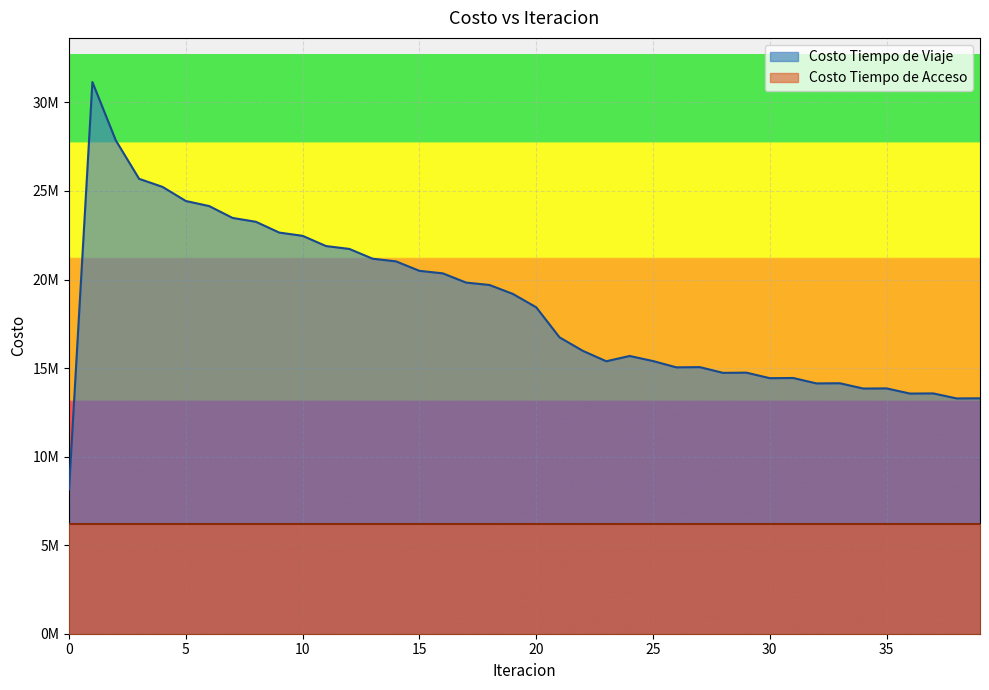

Reading left to right, transcribe all the data shown in this chart.

8153324.2	31151569.4	27860191.0	25685830.6	25231436.5	24434113.3	24146998.4	23478274.6	23259908.1	22650719.3	22467239.5	21890238.6	21727505.4	21174060.9	21024633.7	20490033.3	20348747.8	19826818.8	19692593.6	19187451.5	18433905.8	16733356.3	15970194.3	15384852.3	15683138.1	15396924.5	15041125.2	15053988.6	14730279.3	14741677.9	14429374.9	14439439.6	14133900.6	14142912.8	13844037.7	13852271.0	13560954.9	13568687.4	13285485.0	13292727.1